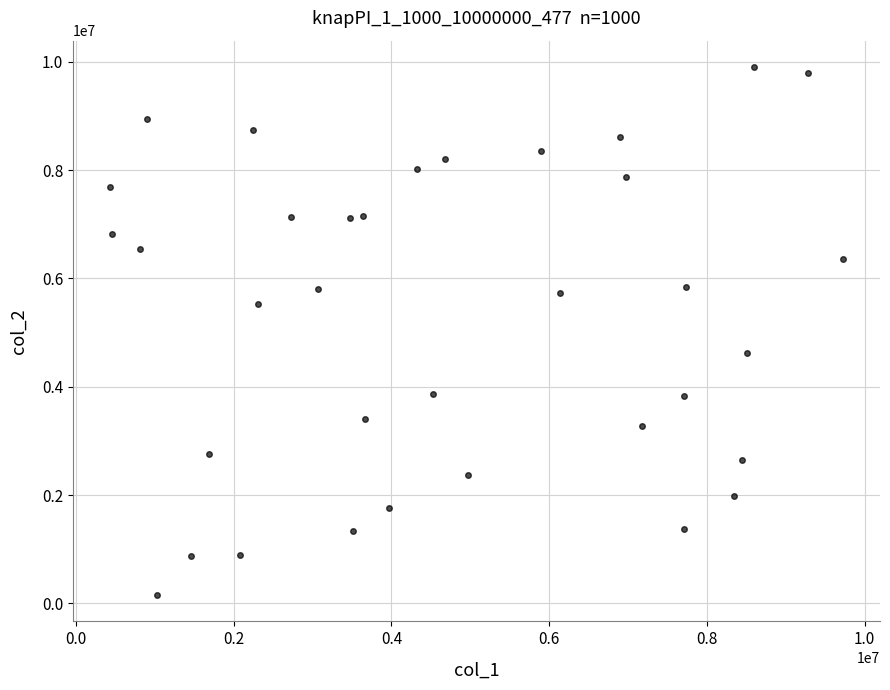

What is the range of Y values (max minus min)?

9745356